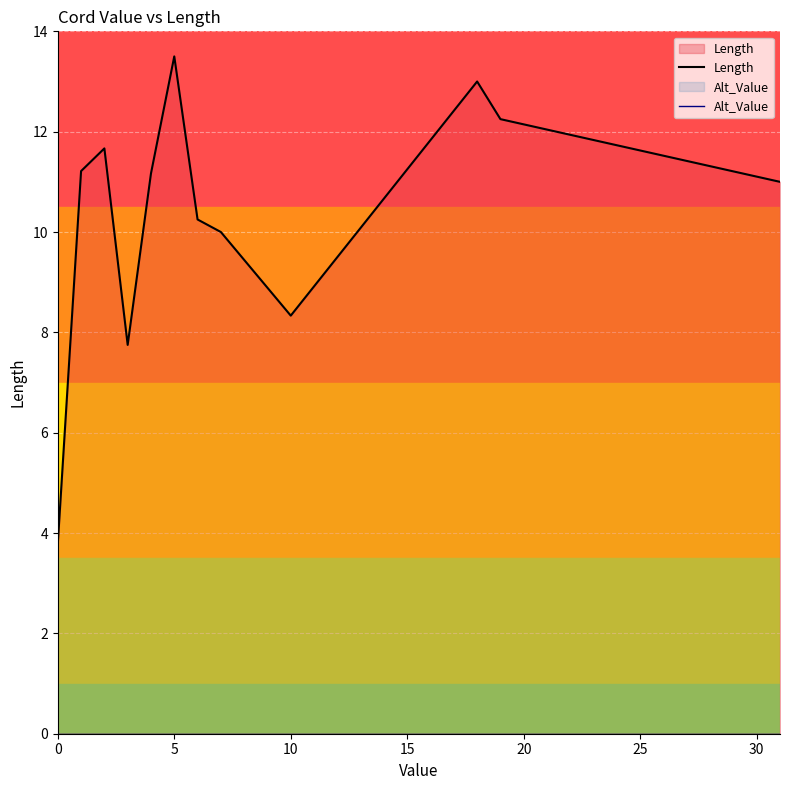

What is the maximum value shown in the chart?

13.5